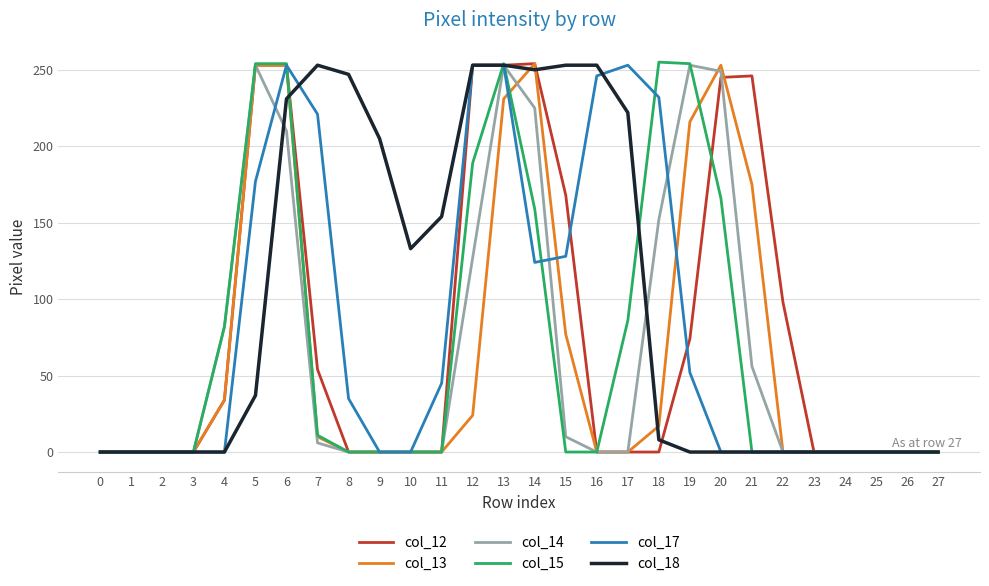

What is the sum of all col_17 values?

2272